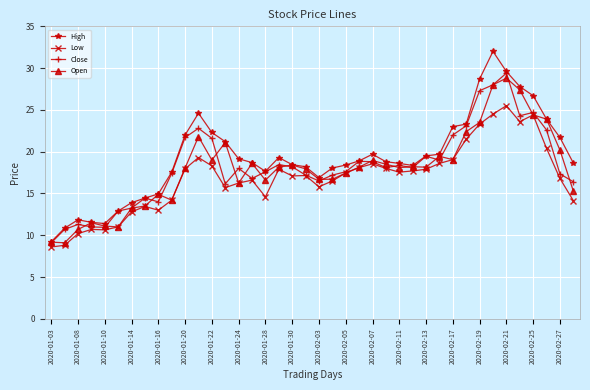

What is the value of the Low point at the 21st from the left?

15.8